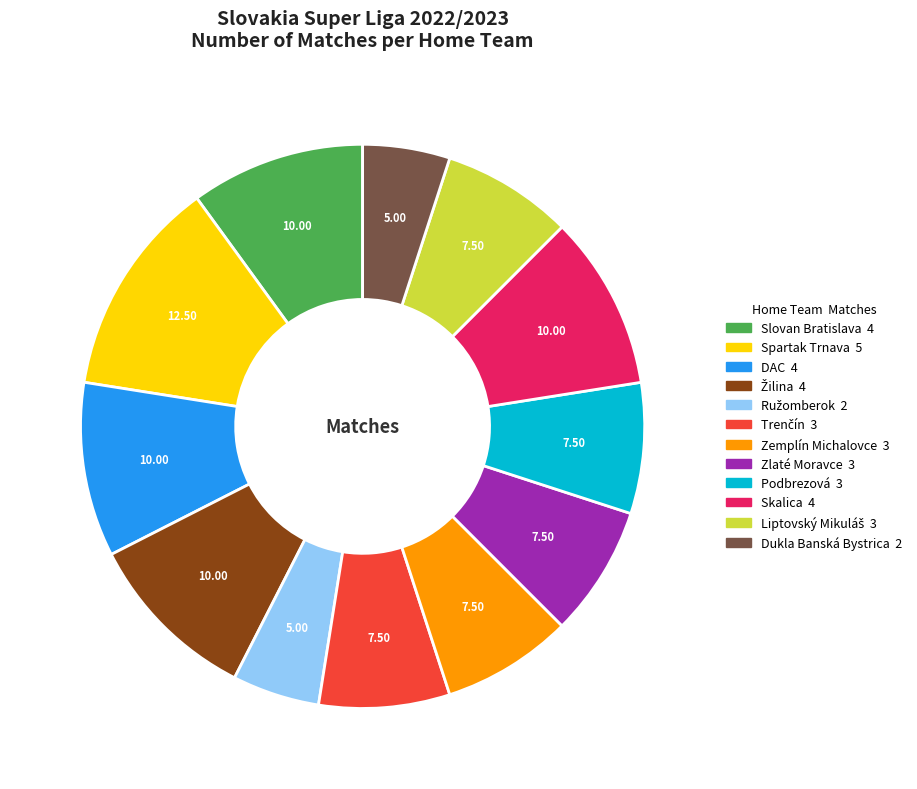

What is the largest slice in the pie chart?

Spartak Trnava